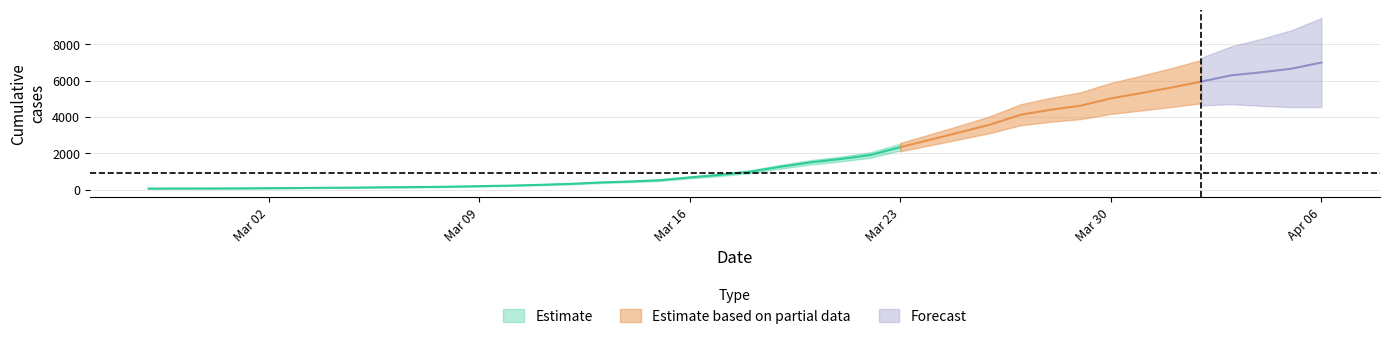

What is the label of the 21st point from the right?

2020-03-17